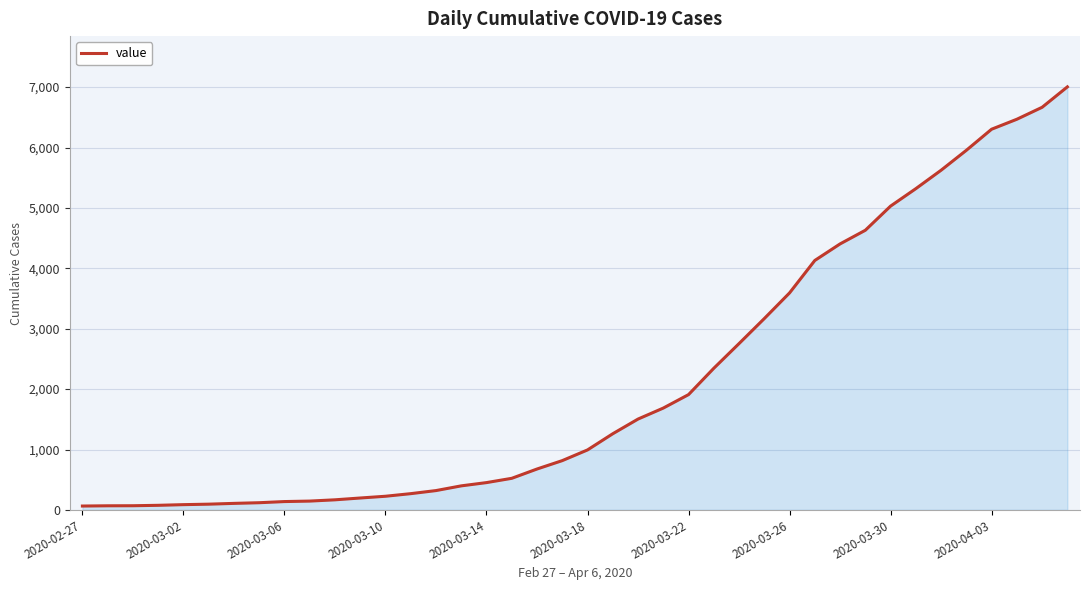

What is the difference between the maximum and minimum values?

6940